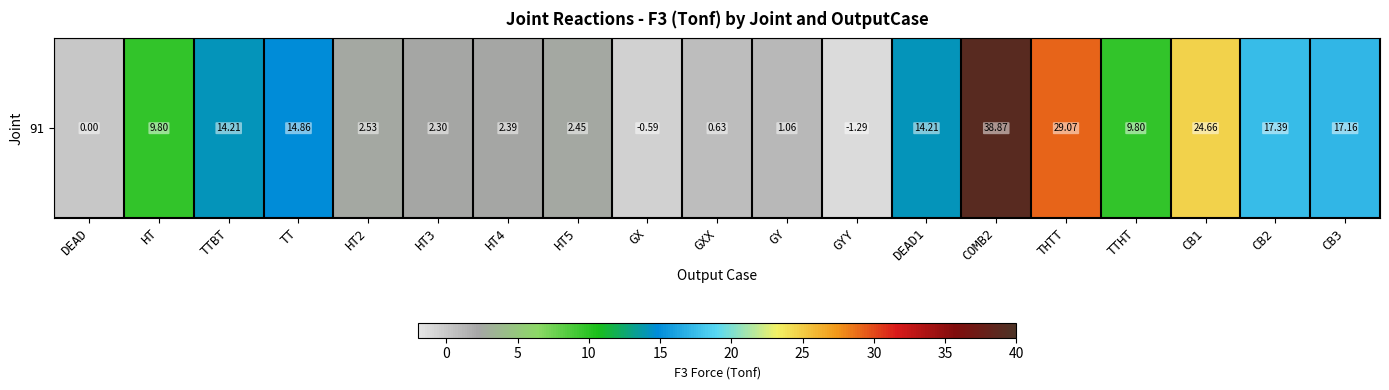

Where does the data first go above 9?

HT